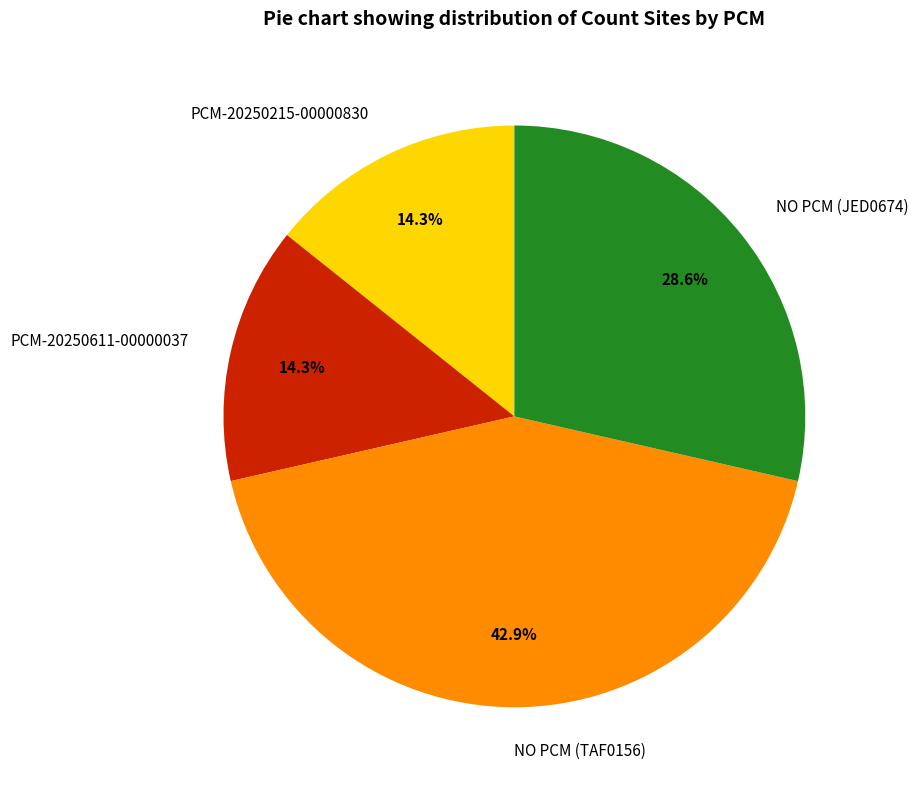

What is the largest slice in the pie chart?

NO PCM (TAF0156)